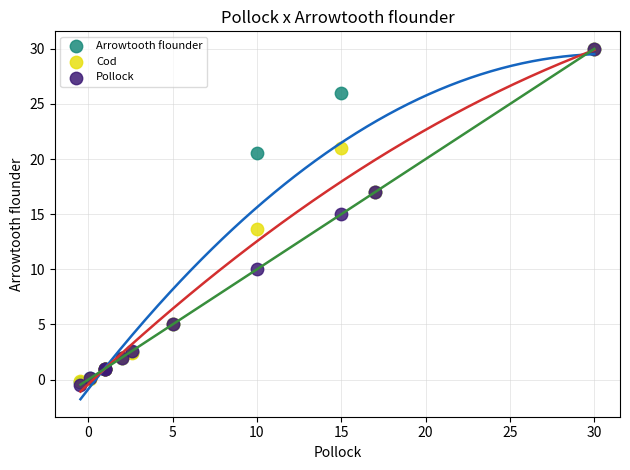

What are all the series names shown in the legend?

Arrowtooth flounder, Cod, Pollock